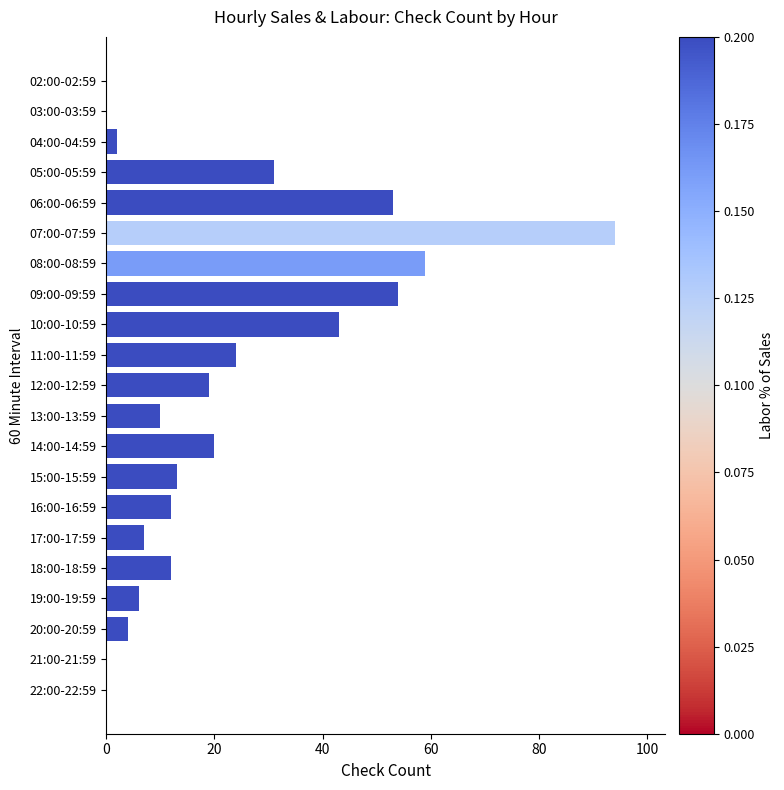

Are the bars horizontal?

Yes